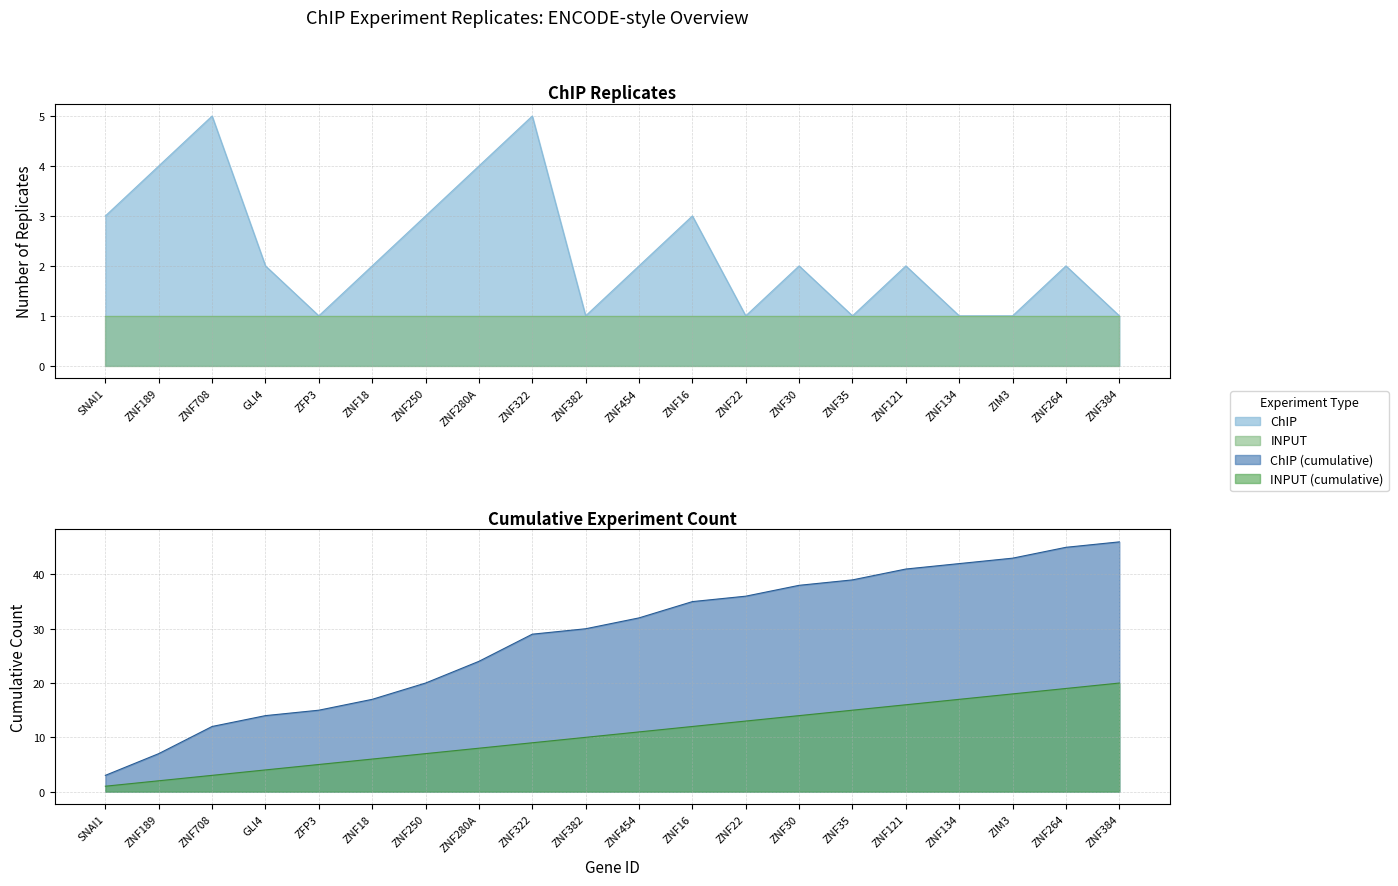

At which category does the data reach its first local valley?

ZFP3